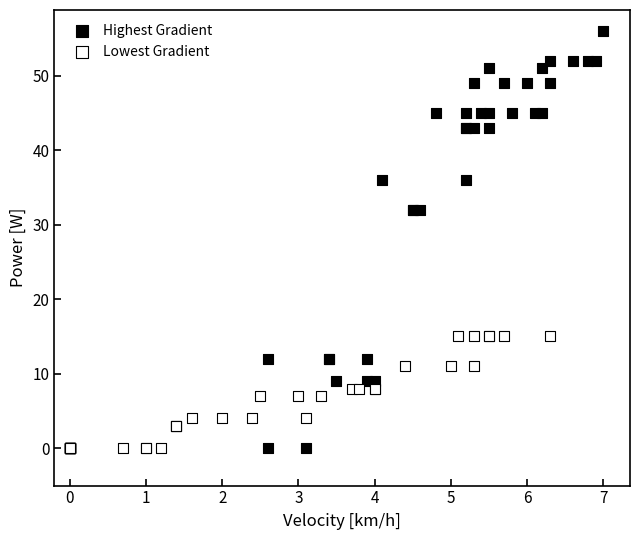

Which series reaches the maximum Y coordinate?

Highest Gradient